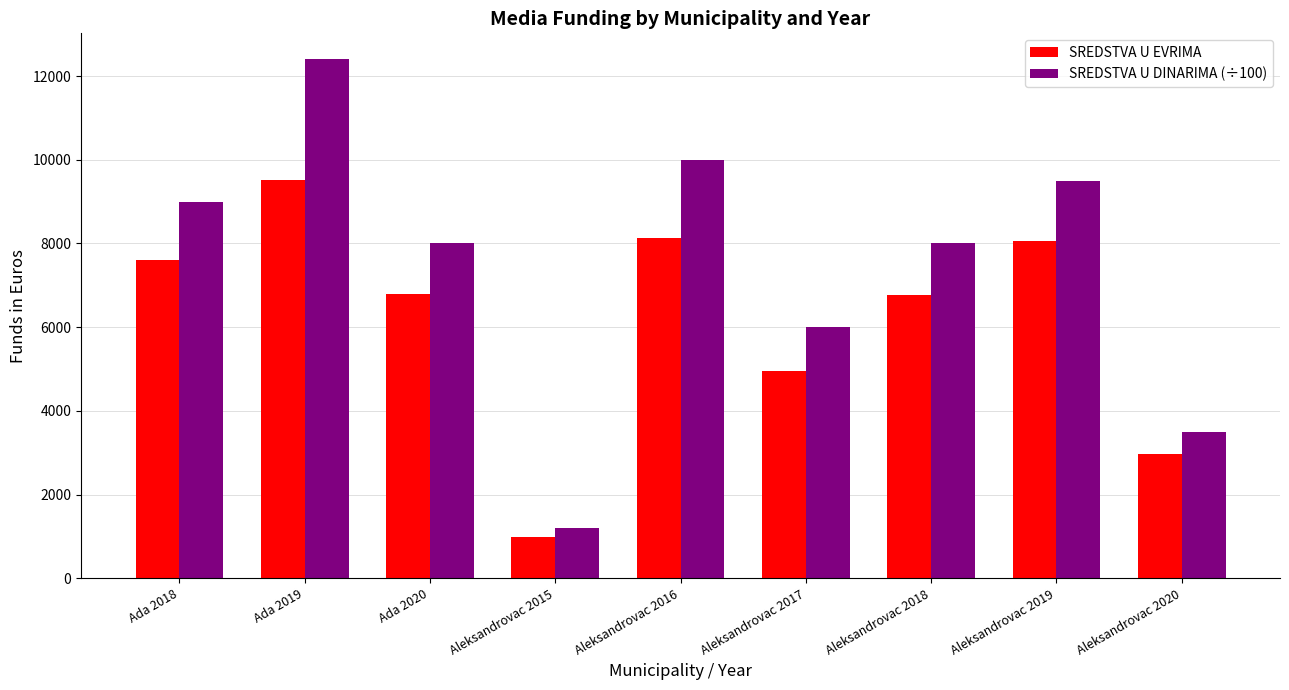

What are all the series names shown in the legend?

SREDSTVA U EVRIMA, SREDSTVA U DINARIMA (÷100)